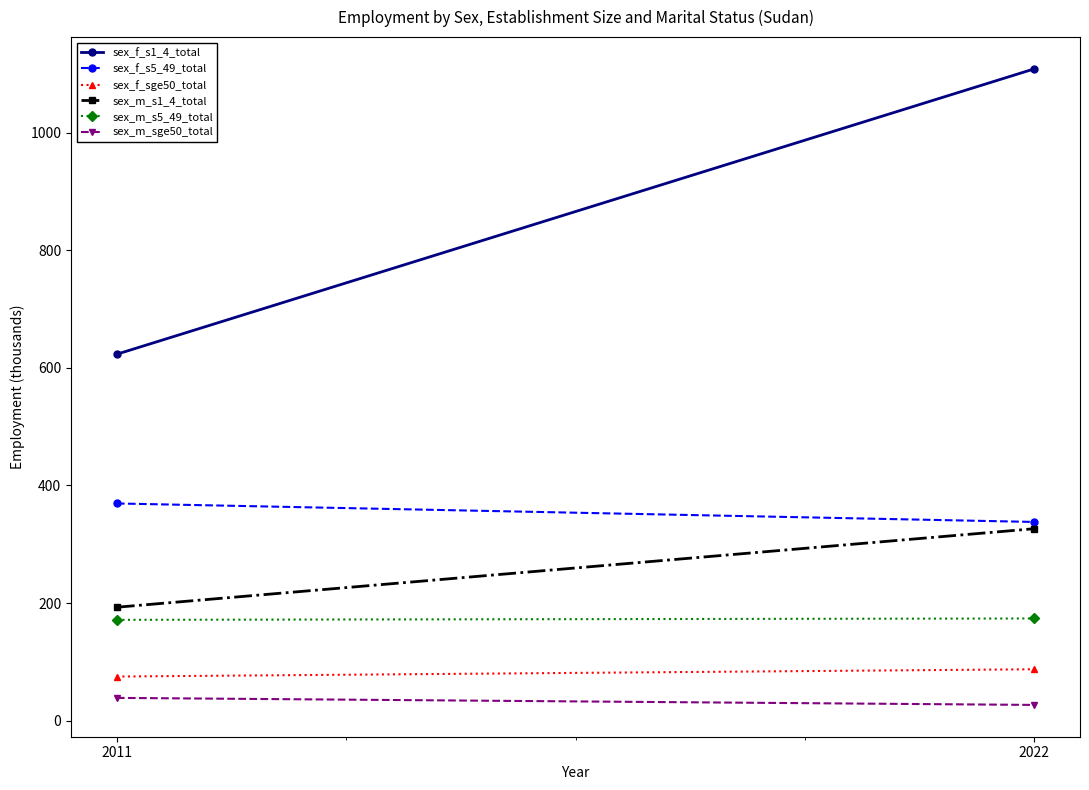

Which series has the widest spread of values?

sex_f_s1_4_total